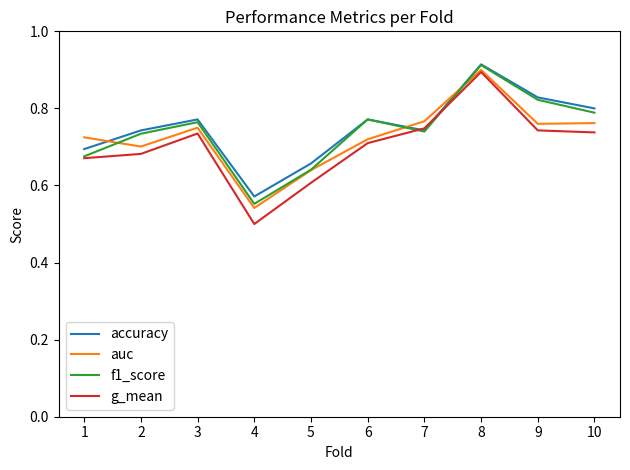

Between 7 and 10, which series saw the biggest shift?

accuracy